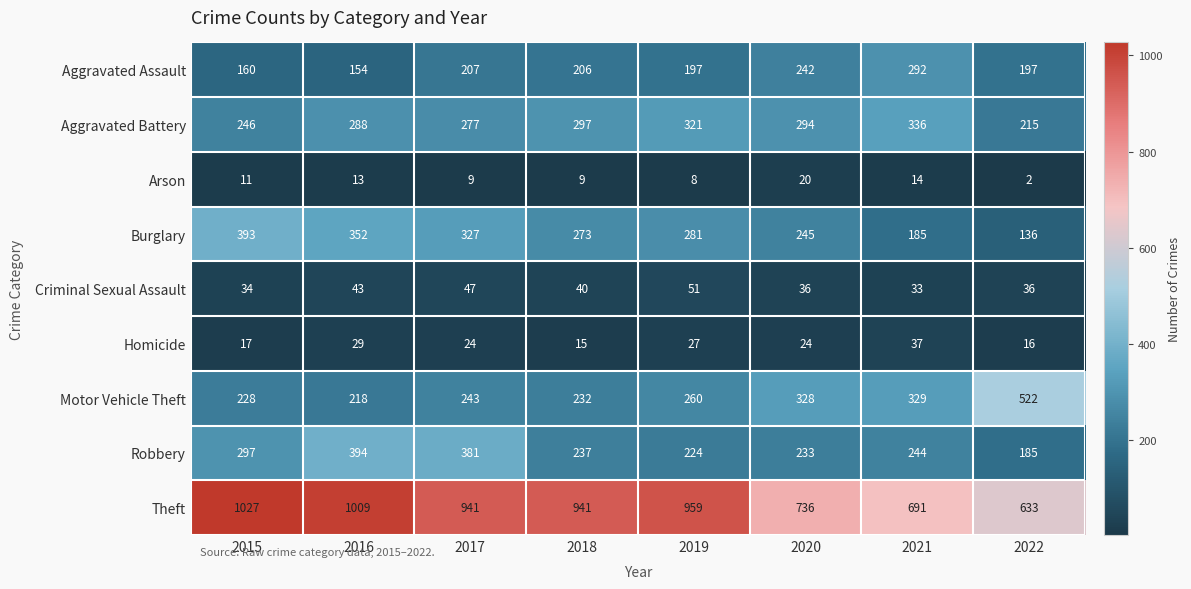

At which category does the chart reach its minimum across all series?

2022